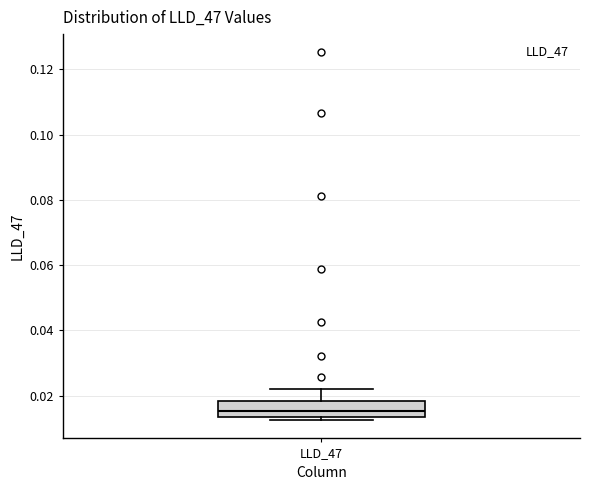

Where does the upper whisker of the box for LLD_47 end on the y-axis? The values are not printed on the chart, so give them approximately, as read against the axis.

0.022